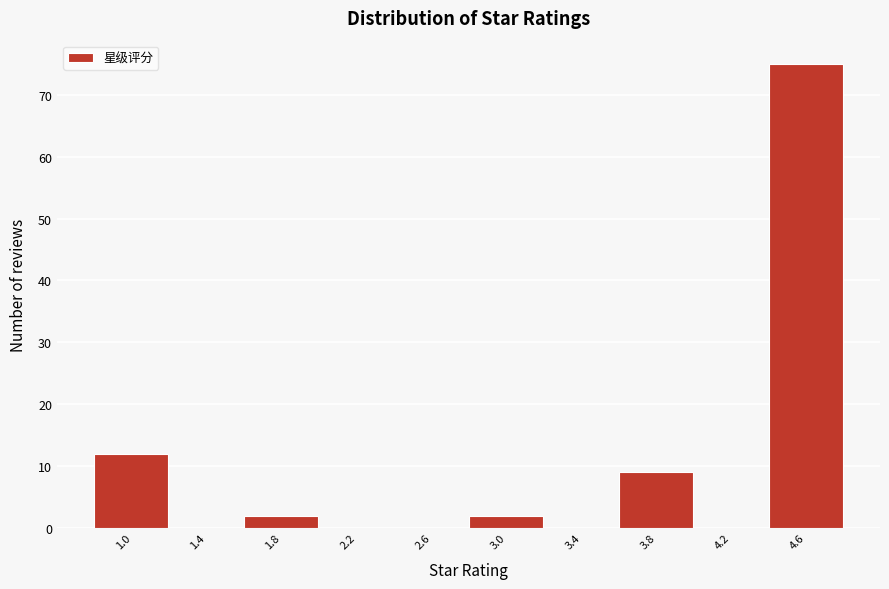

Reading left to right, transcribe all the data shown in this chart.

1.0=12	1.4=0	1.8=2	2.2=0	2.6=0	3.0=2	3.4=0	3.8=9	4.2=0	4.6=75